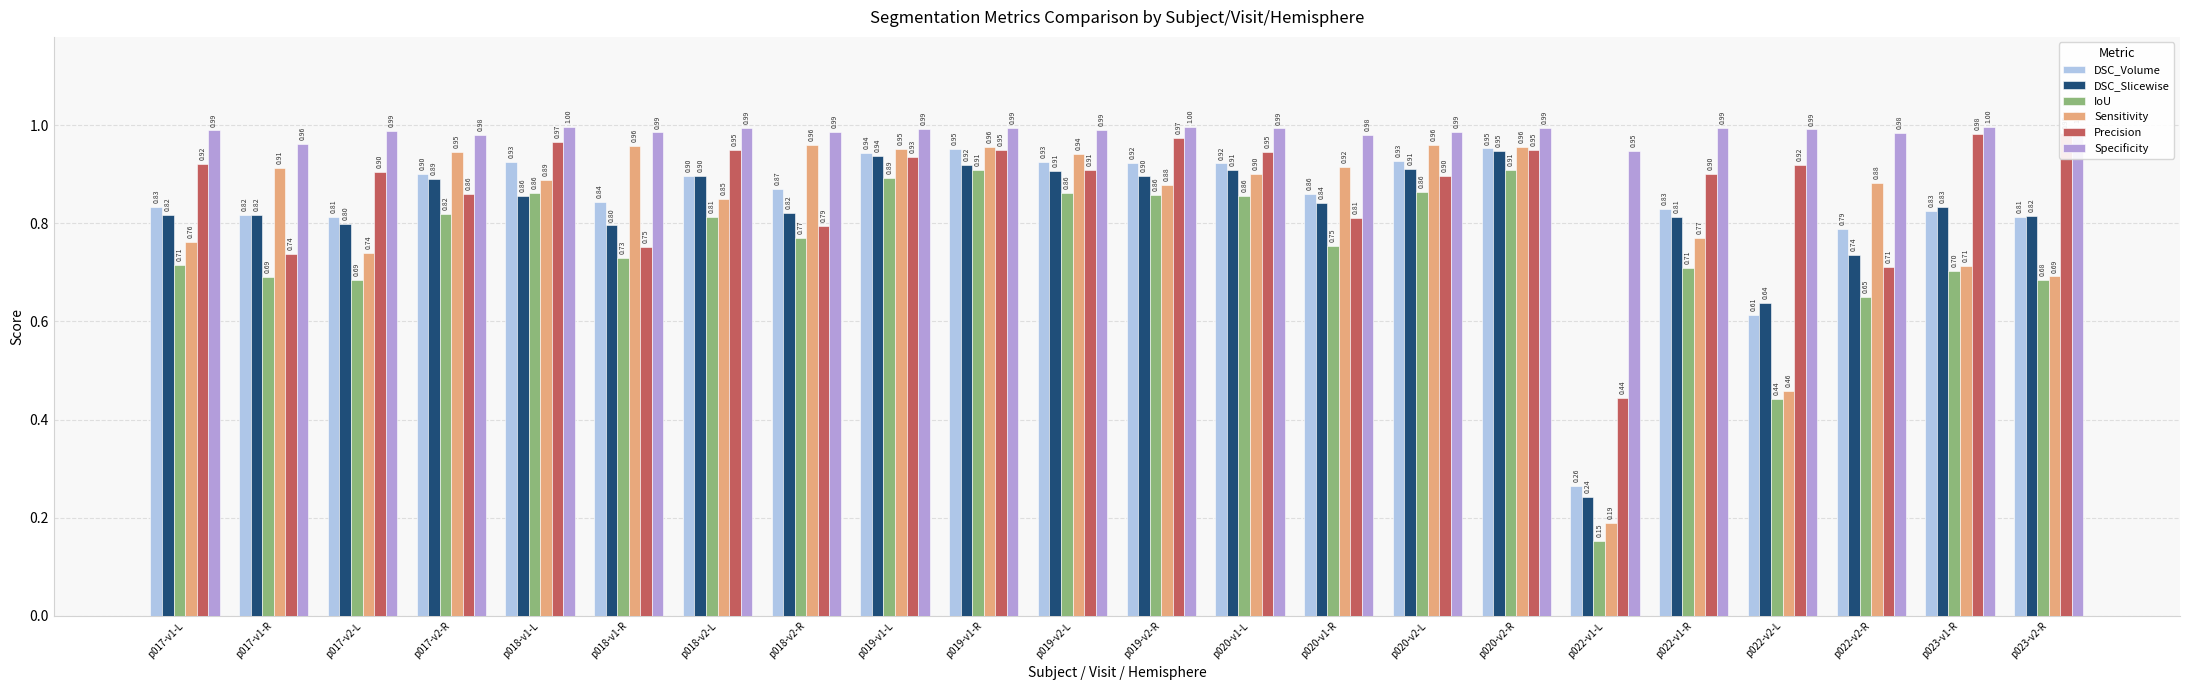

Which category has the lowest value in the Specificity series?

p022-v1-L